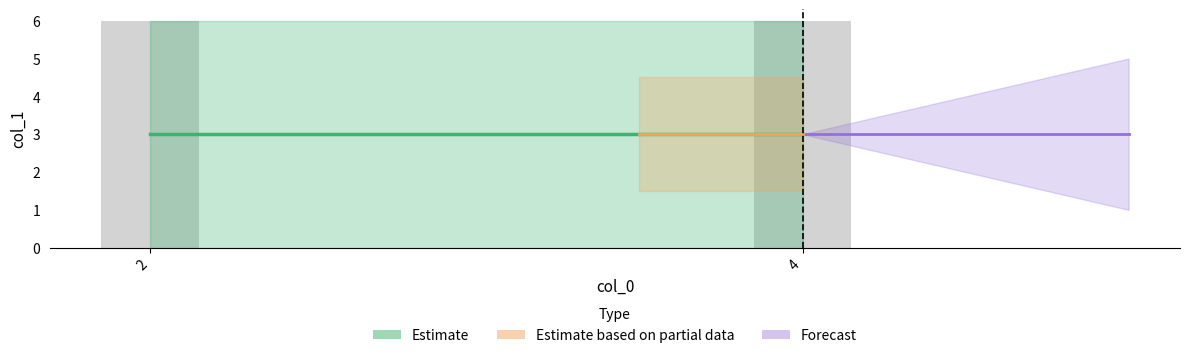

Rank the categories by value from highest to lowest.

2, 4, 2, 4